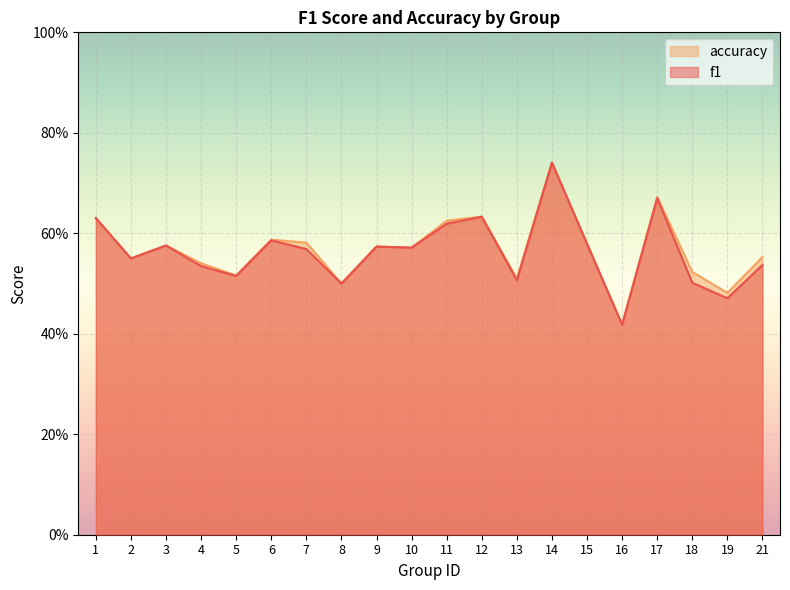

True or false: f1 and accuracy intersect in this chart.

False